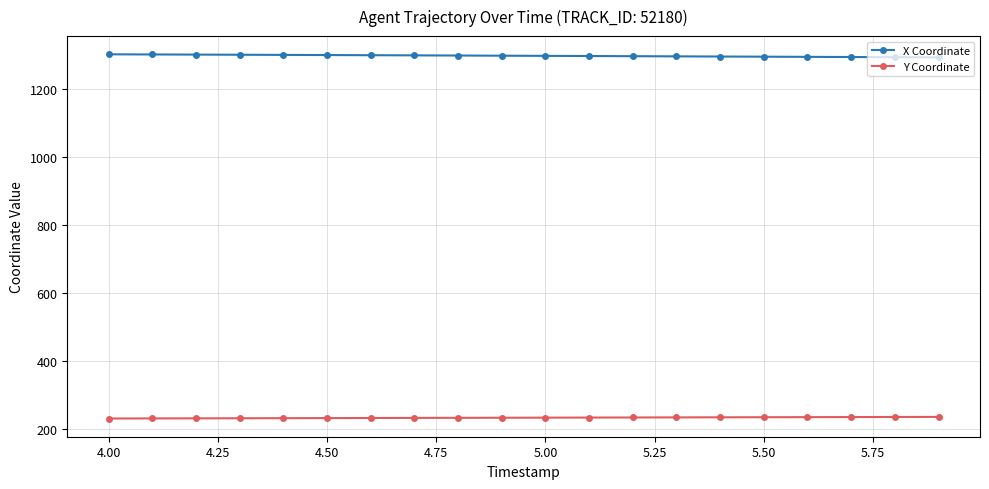

Count the number of data series in this chart.

2